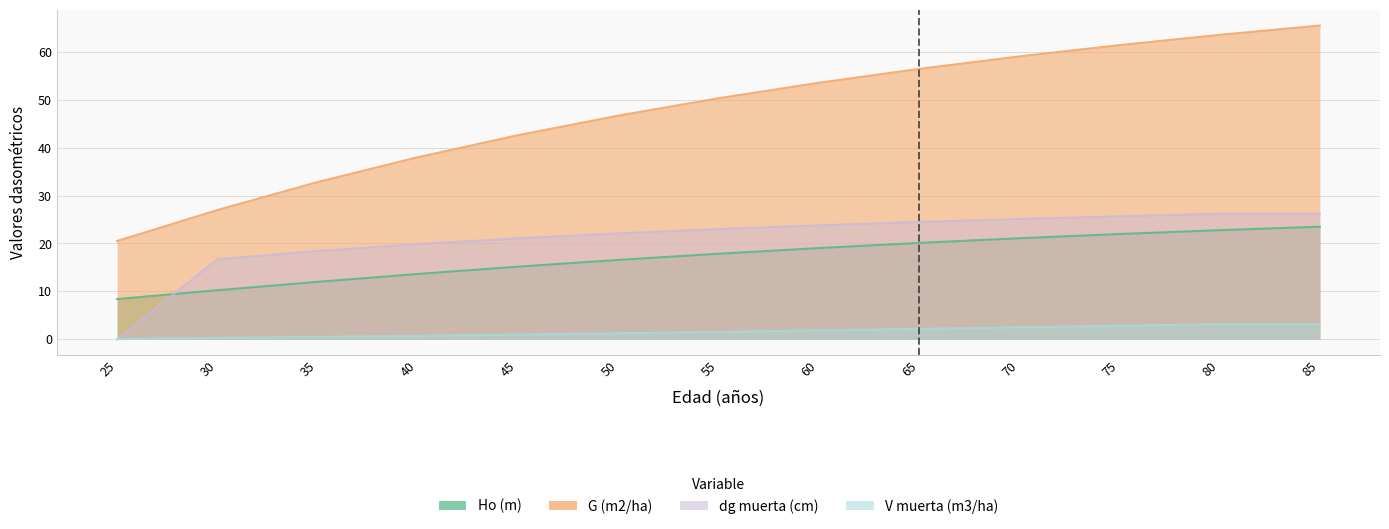

What is the total value across all series at 65?

103.2